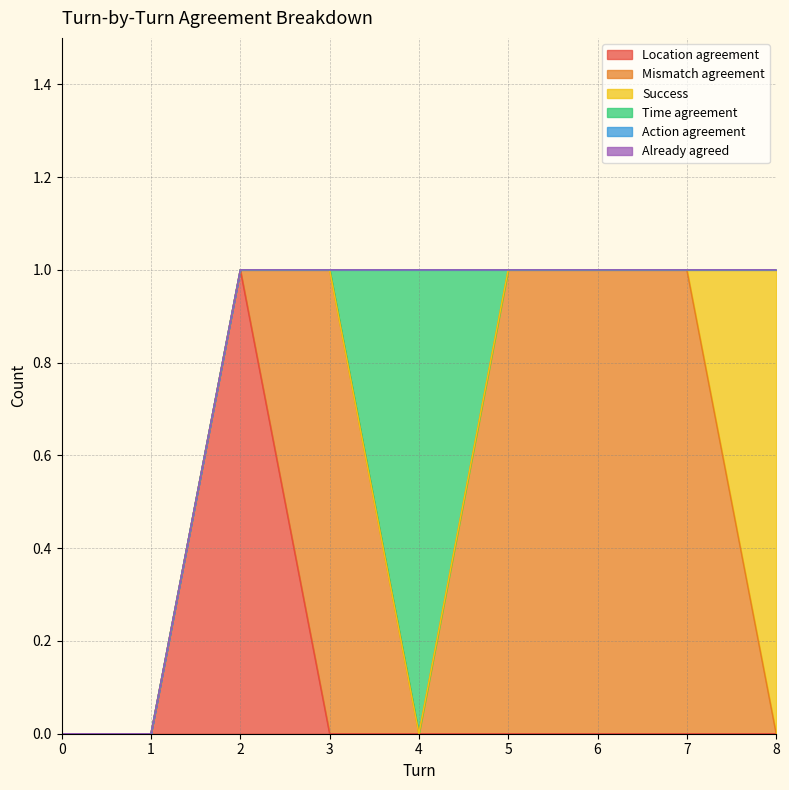

Does the chart have visible grid lines?

Yes